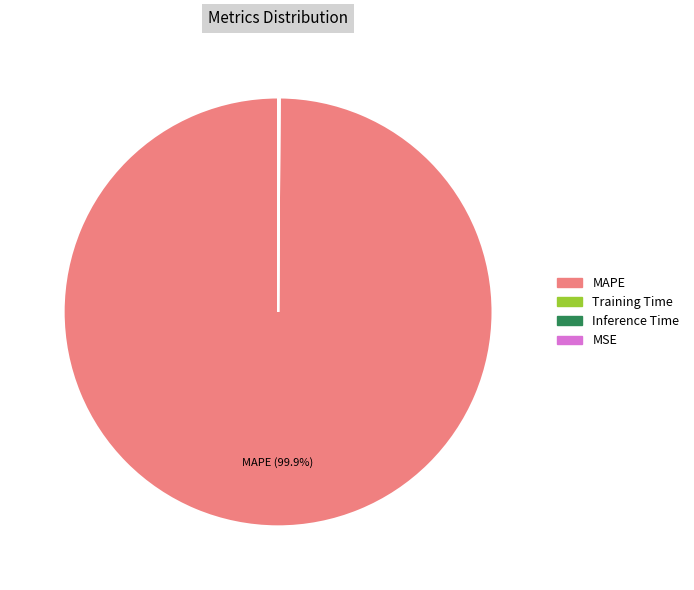

Is there any slice that represents more than half of the pie?

Yes